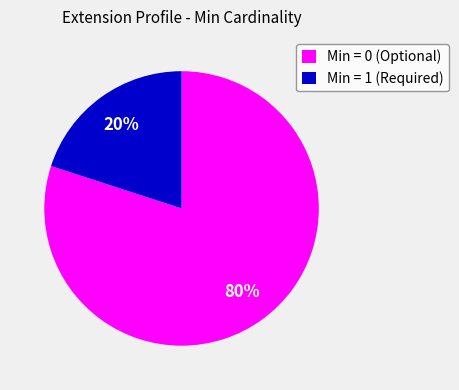

To the nearest percent, what percentage of the pie is Min = 0 (Optional)?

80%